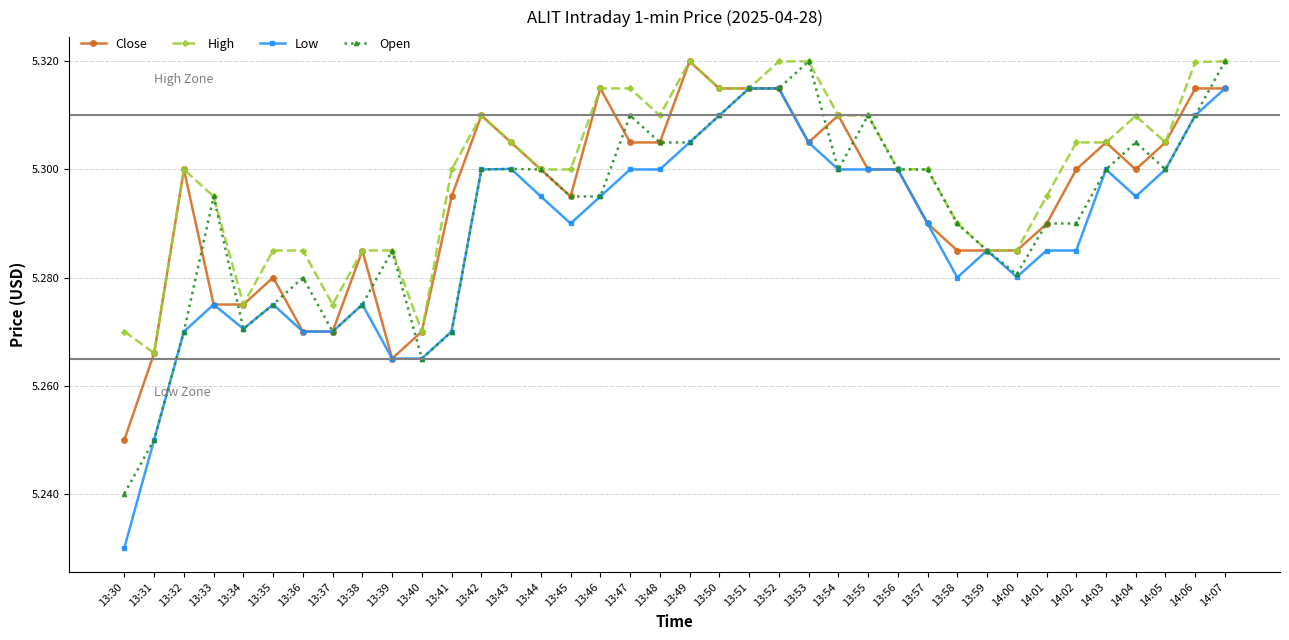

What is the label of the 30th point from the right?

13:38